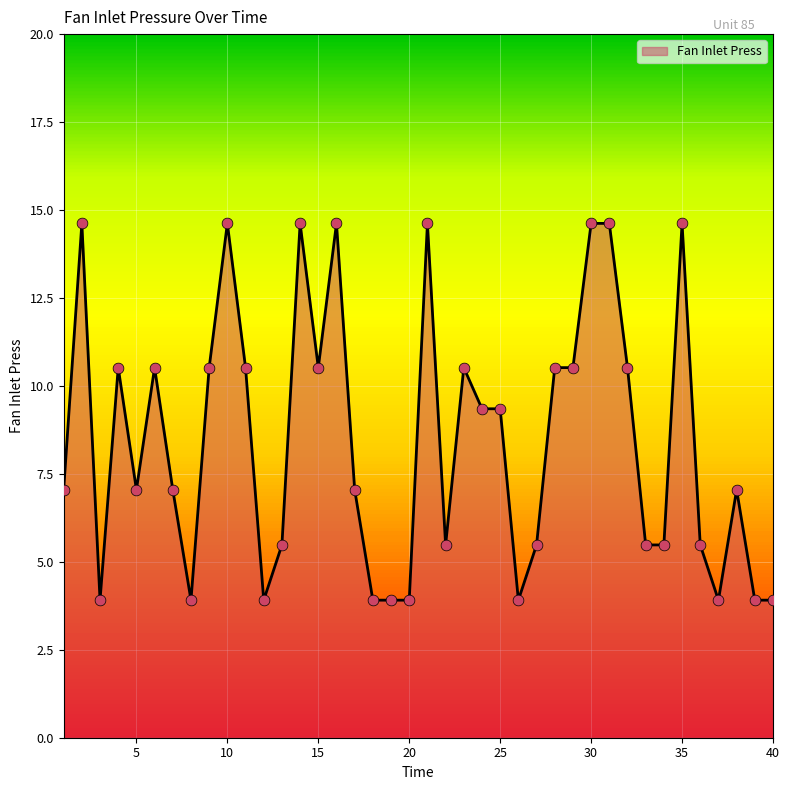

What is the smallest value displayed?

3.9